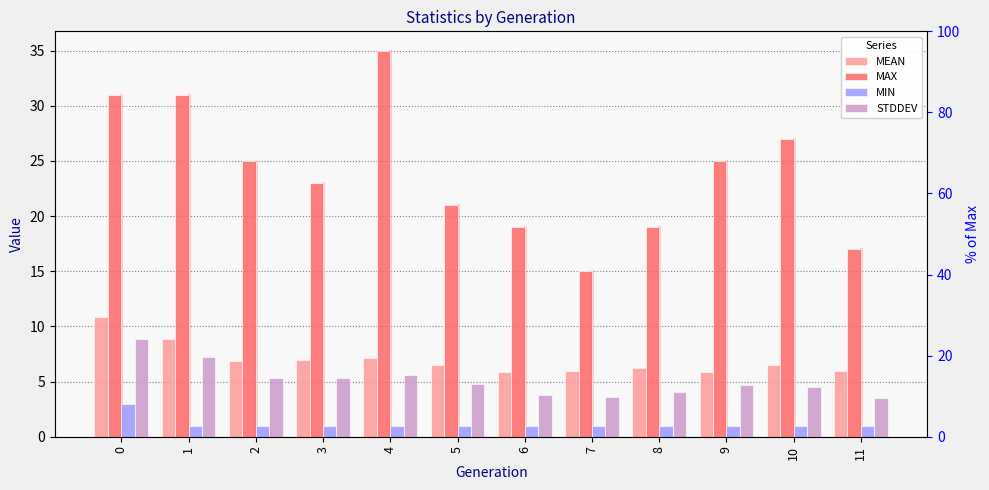

Rank the categories by MEAN value from highest to lowest.

0, 1, 4, 3, 2, 5, 10, 8, 11, 7, 9, 6